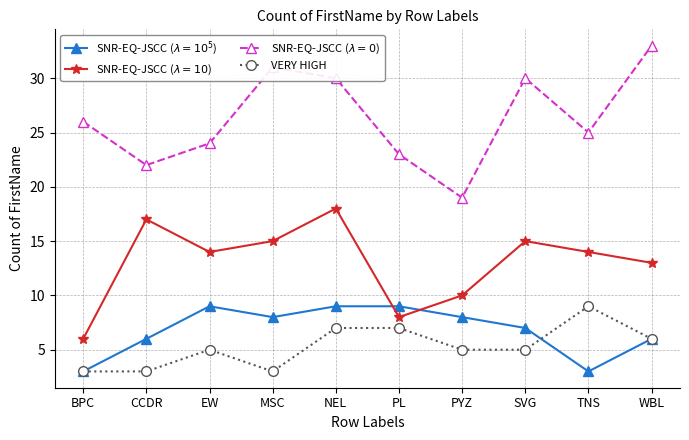

True or false: VERY HIGH and SNR-EQ-JSCC ($\lambda=10$) intersect in this chart.

False